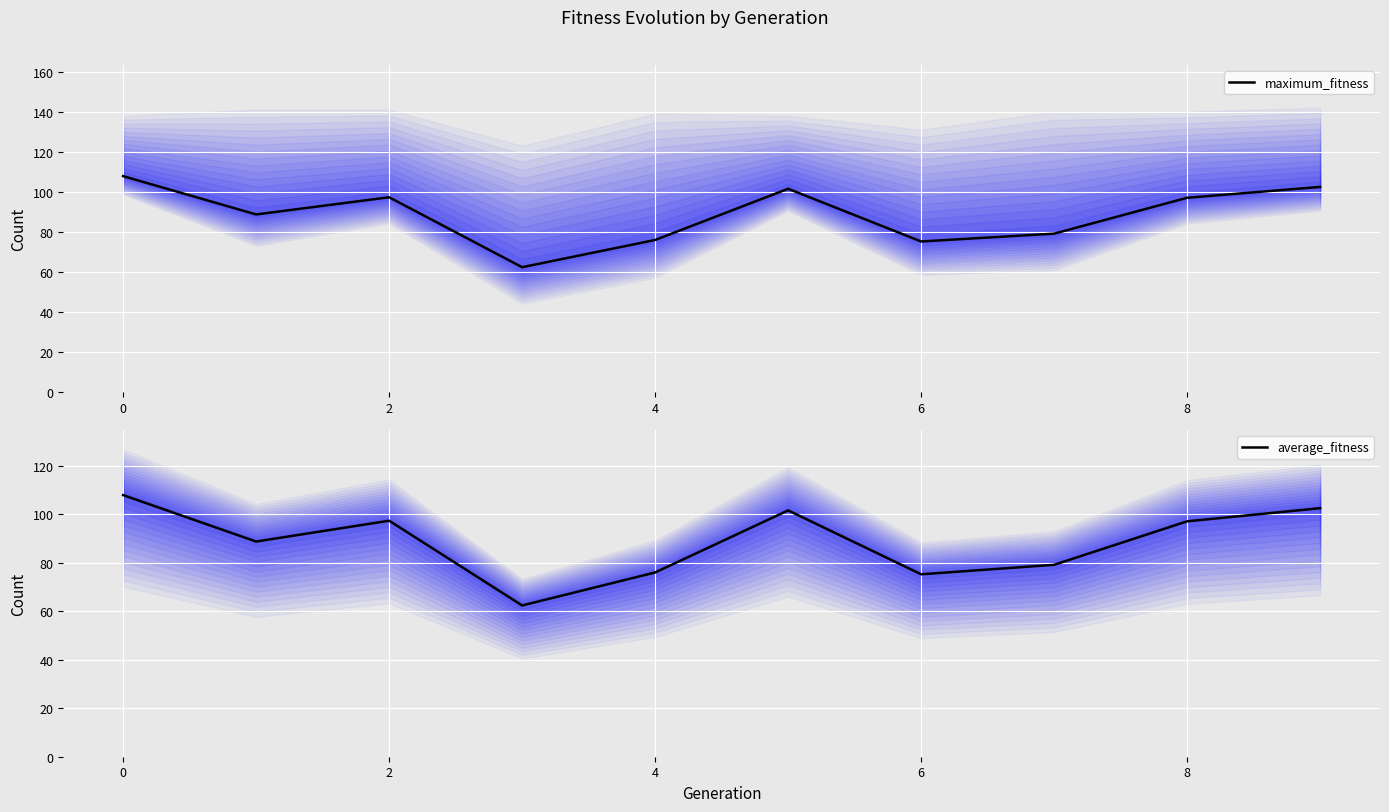

What is the difference between the average_fitness values at 8 and 0?

10.8